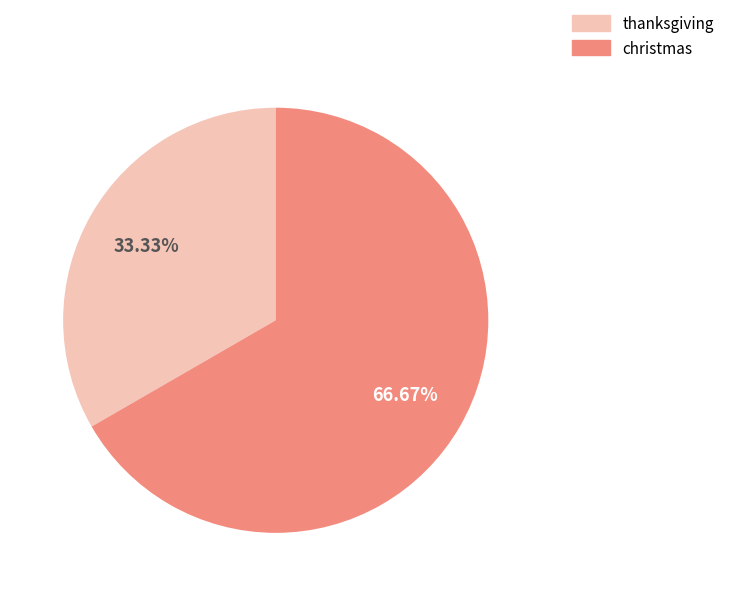

Which slice is the smallest?

thanksgiving